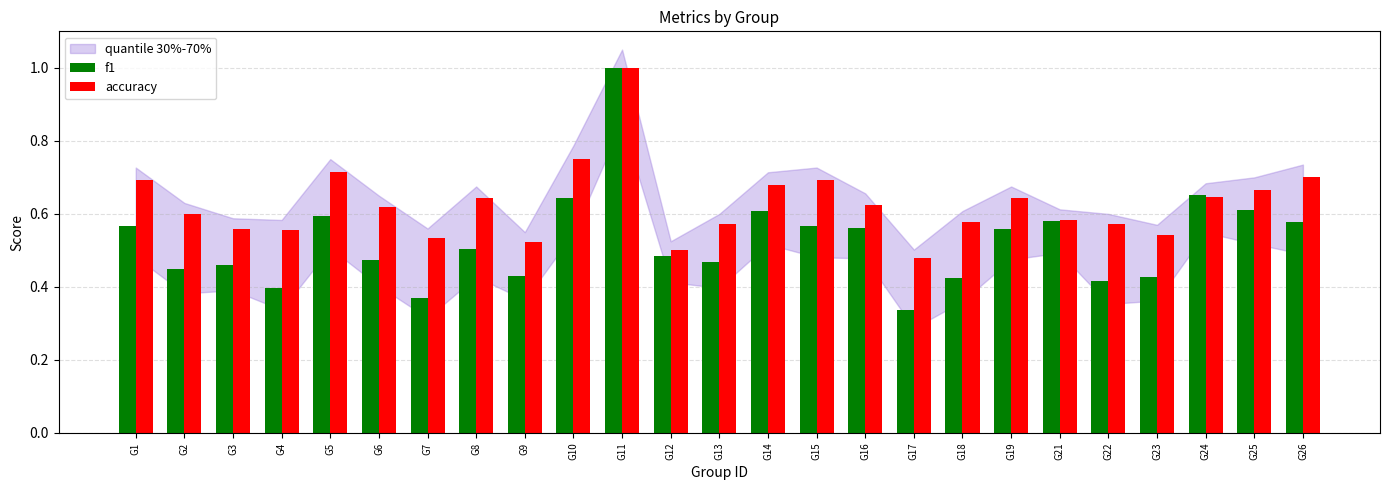

What is the sum of all accuracy values?

15.7